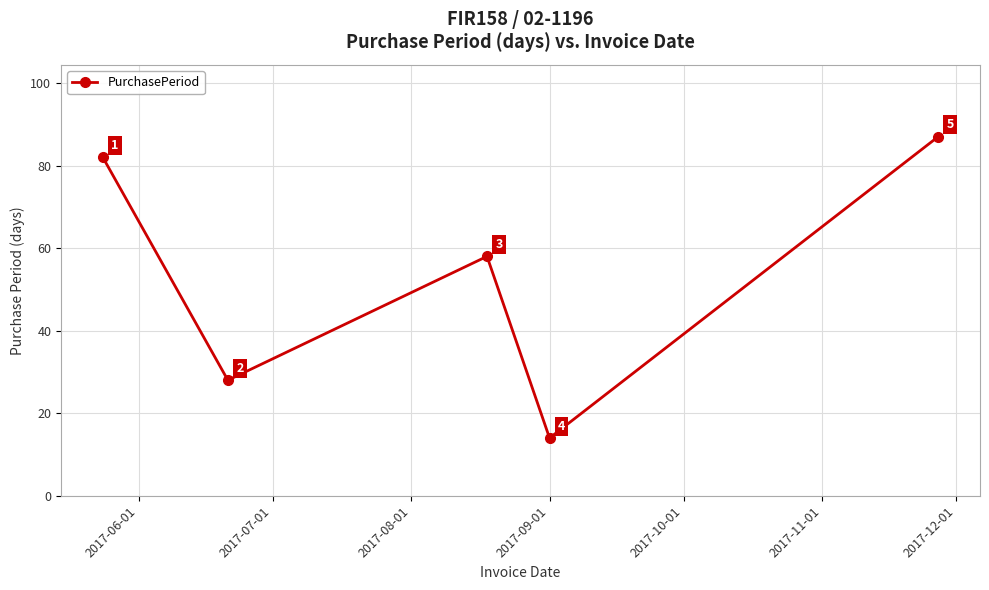

What is the minimum value shown in the chart?

14